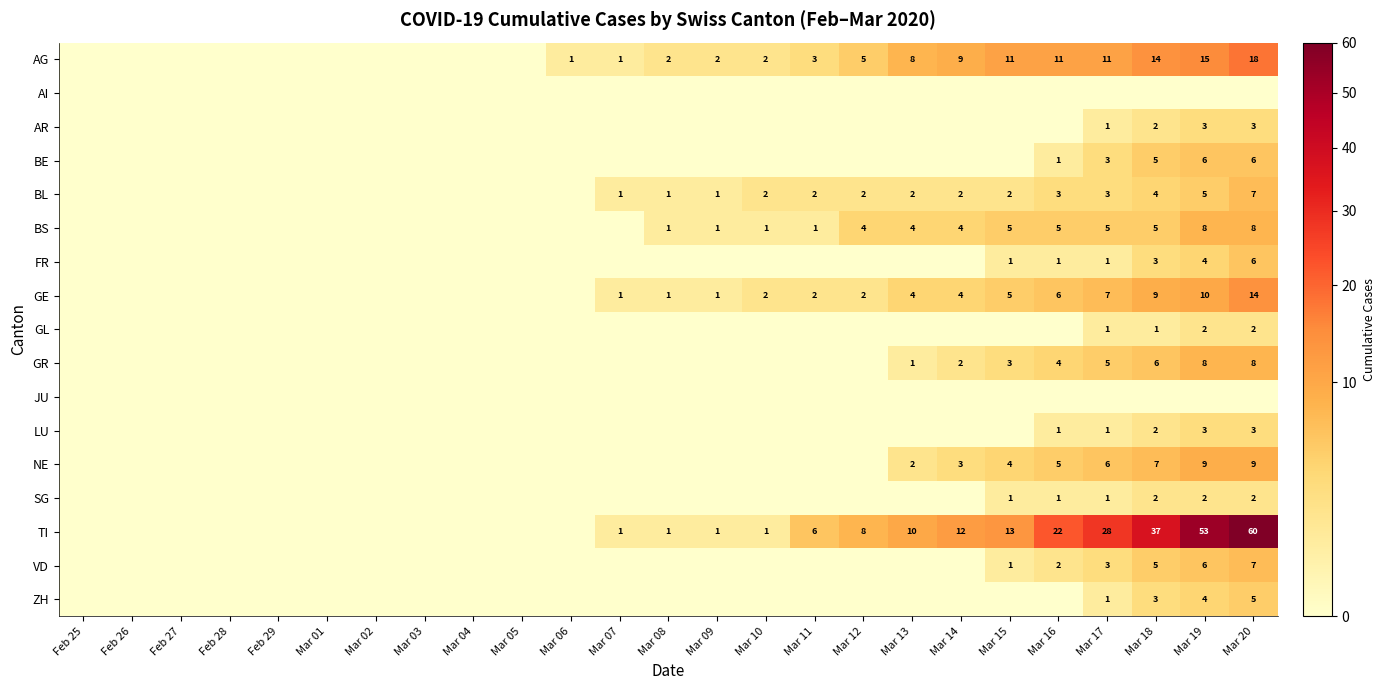

The value of BS at Mar 10 is 1. True or false?

True